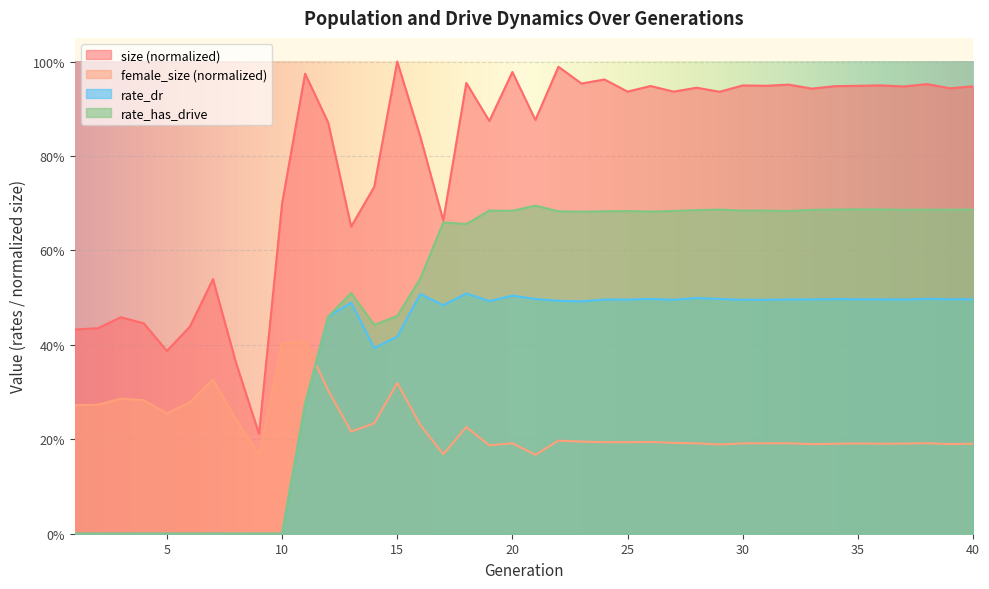

Count the number of categories in the chart.

40